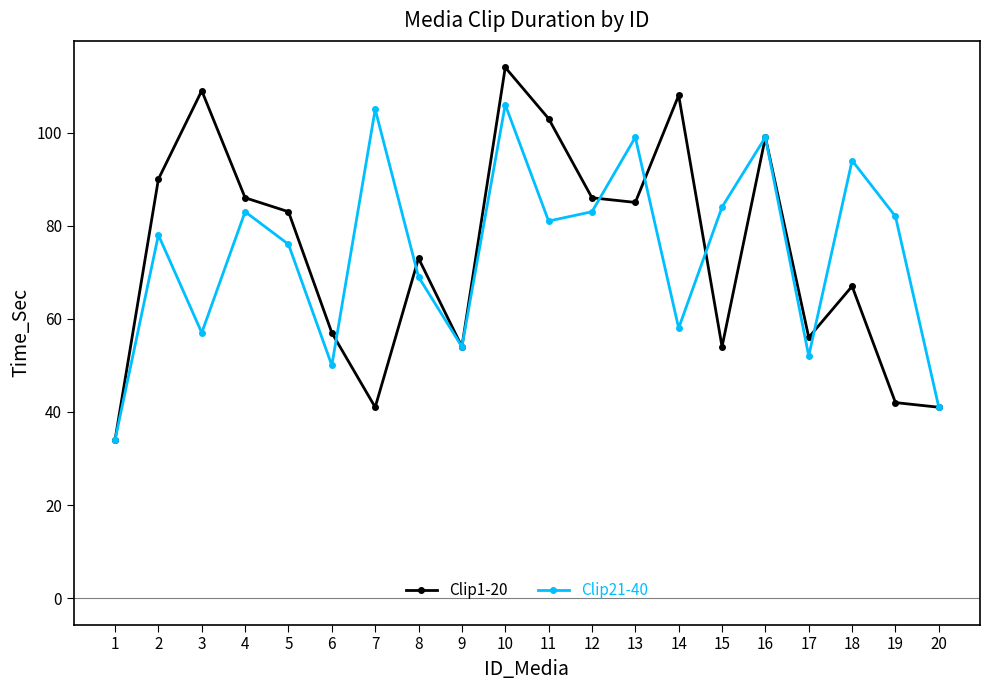

What is the maximum value for Clip21-40?

106